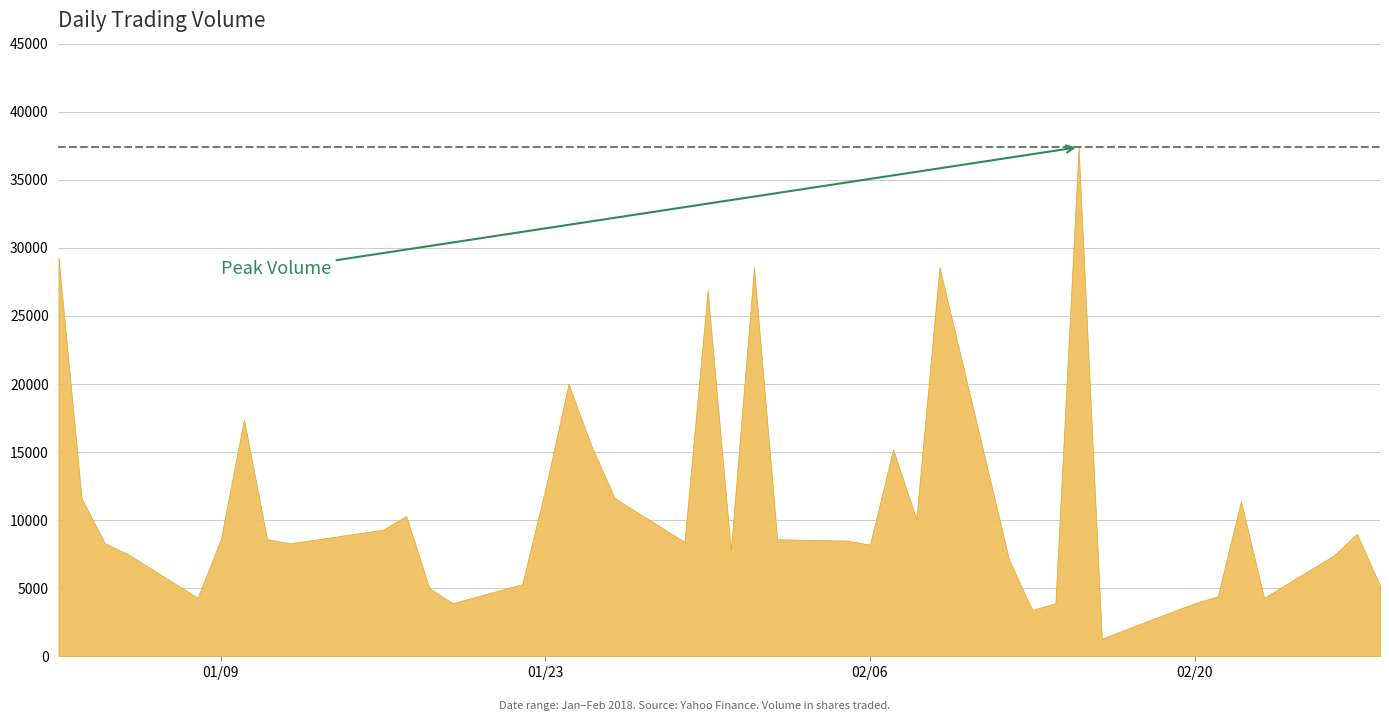

Between 2018-02-28 and 2018-01-26, which is larger?

2018-01-26